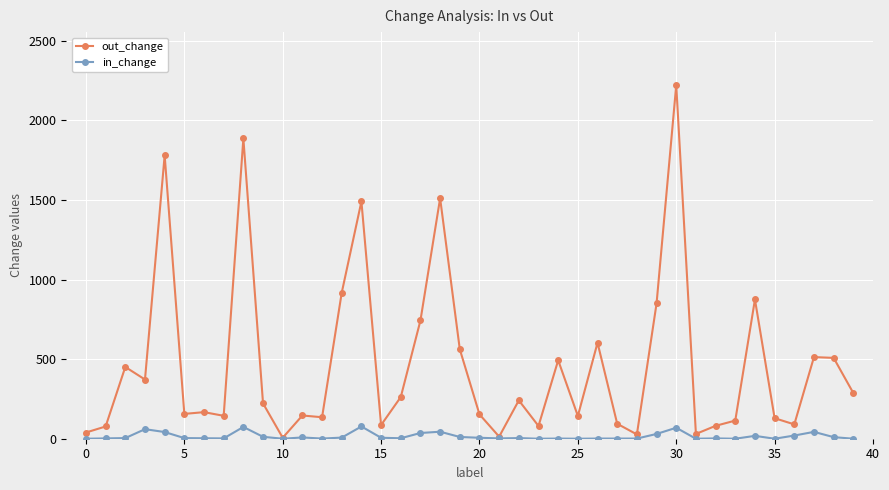

What is the greatest value displayed?

2222